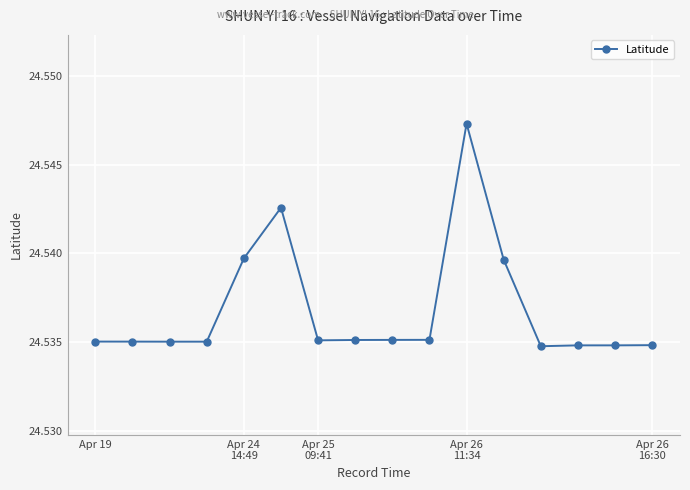

How many values are between 24 and 25?

16